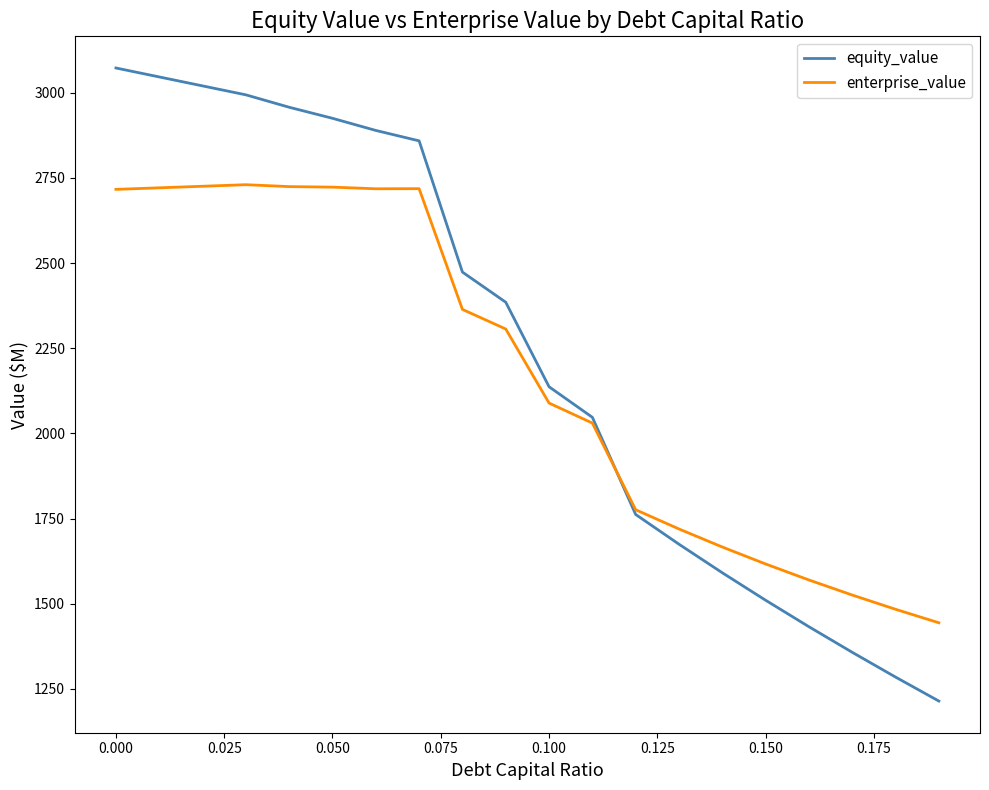

What is the difference between the maximum and minimum values in the equity_value series?

1858.8